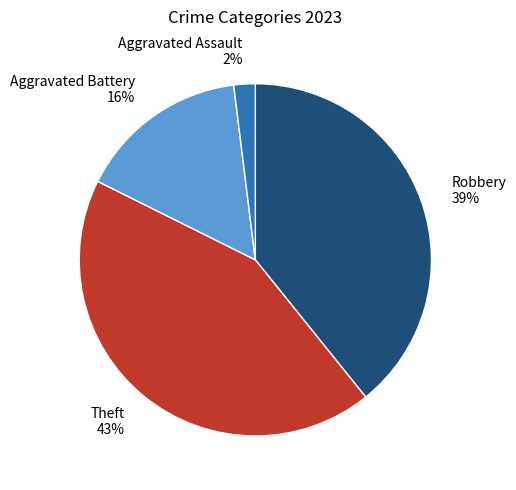

How many segments does this pie chart have?

4